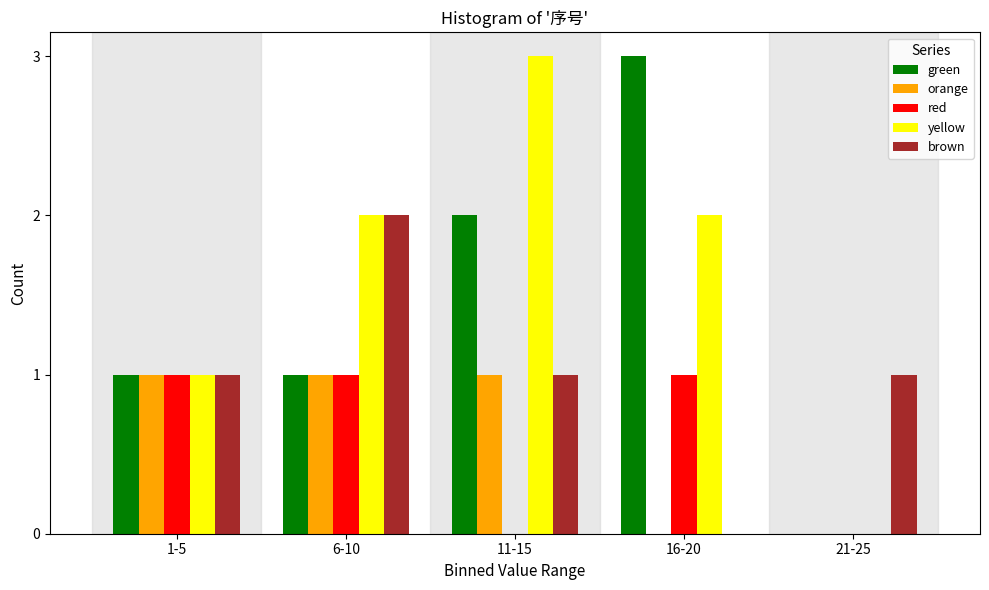

Reading right to left, list all the values displayed in this chart.

green: 21-25=0	16-20=3	11-15=2	6-10=1	1-5=1
orange: 21-25=0	16-20=0	11-15=1	6-10=1	1-5=1
red: 21-25=0	16-20=1	11-15=0	6-10=1	1-5=1
yellow: 21-25=0	16-20=2	11-15=3	6-10=2	1-5=1
brown: 21-25=1	16-20=0	11-15=1	6-10=2	1-5=1